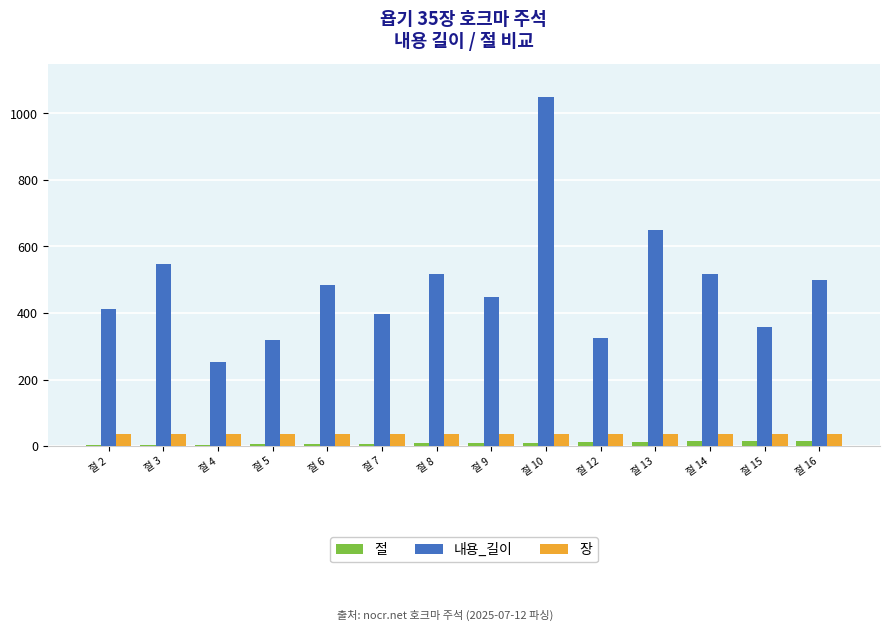

What is the sum of all 장 values?

490